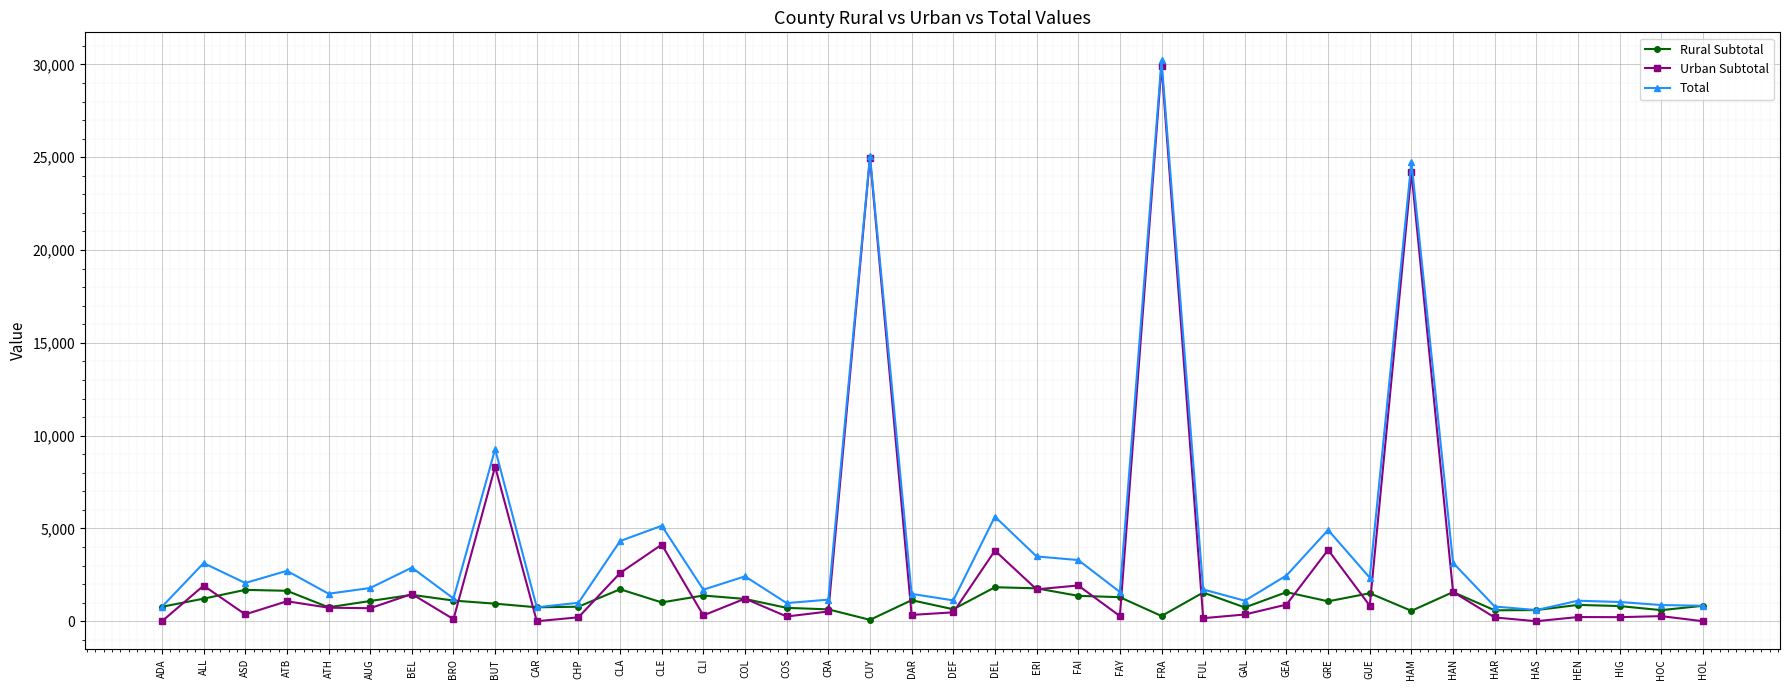

Which category has the highest value in the Urban Subtotal series?

FRA